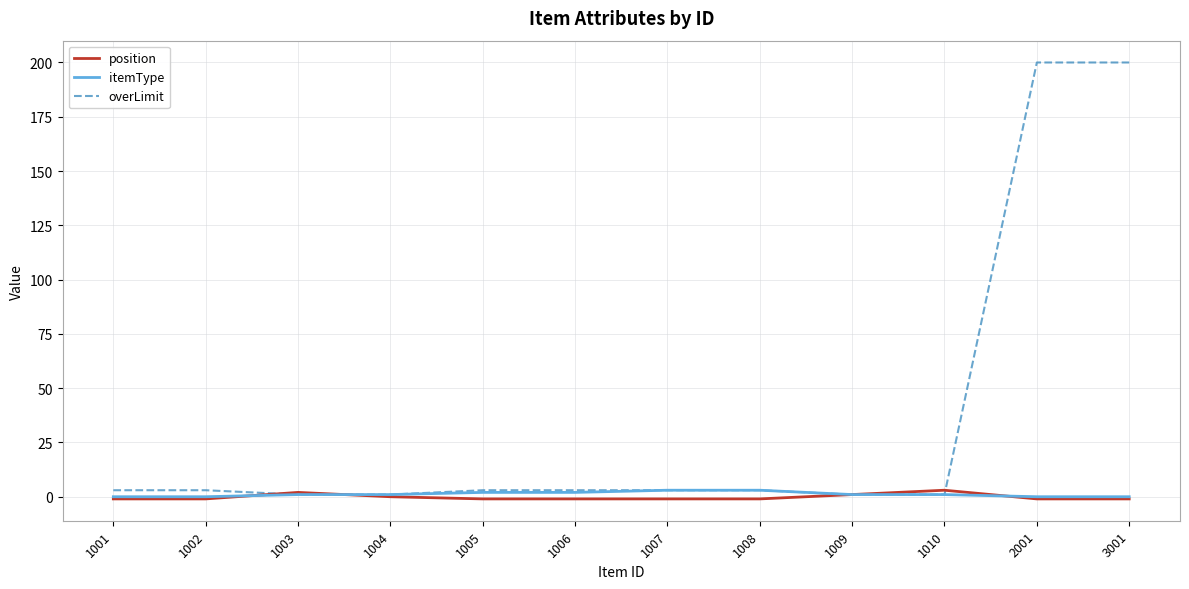

What is the maximum value shown in the chart?

200